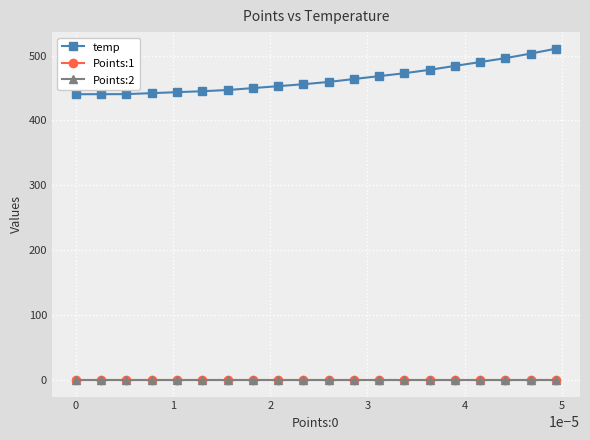

Which series has the widest spread of values?

temp